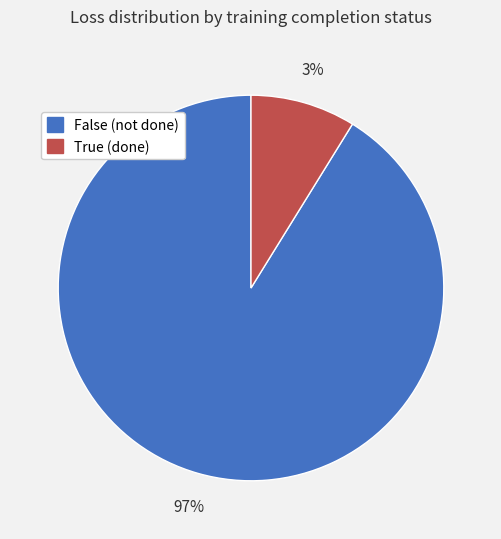

True or false: False accounts for 91% of the total.

True